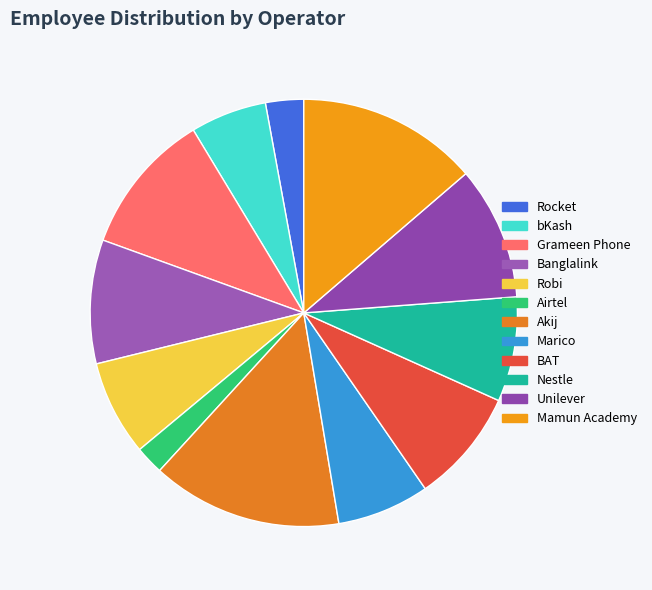

Which category has the biggest portion of the pie?

Akij